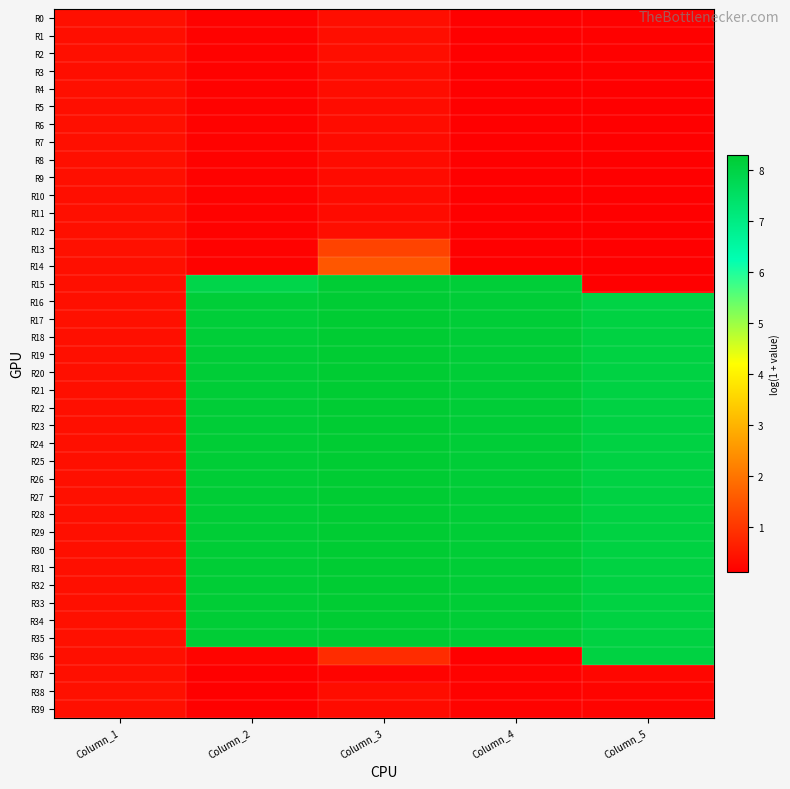

At how many categories does at least one series exceed 1?

4